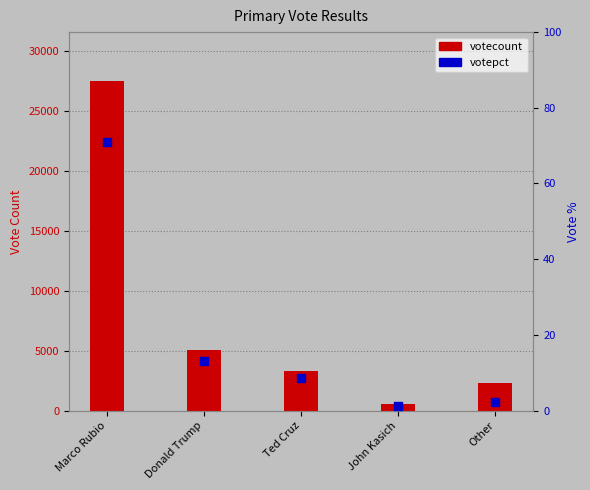

Is the value of votepct at Ted Cruz greater than the value of votecount at Marco Rubio?

No